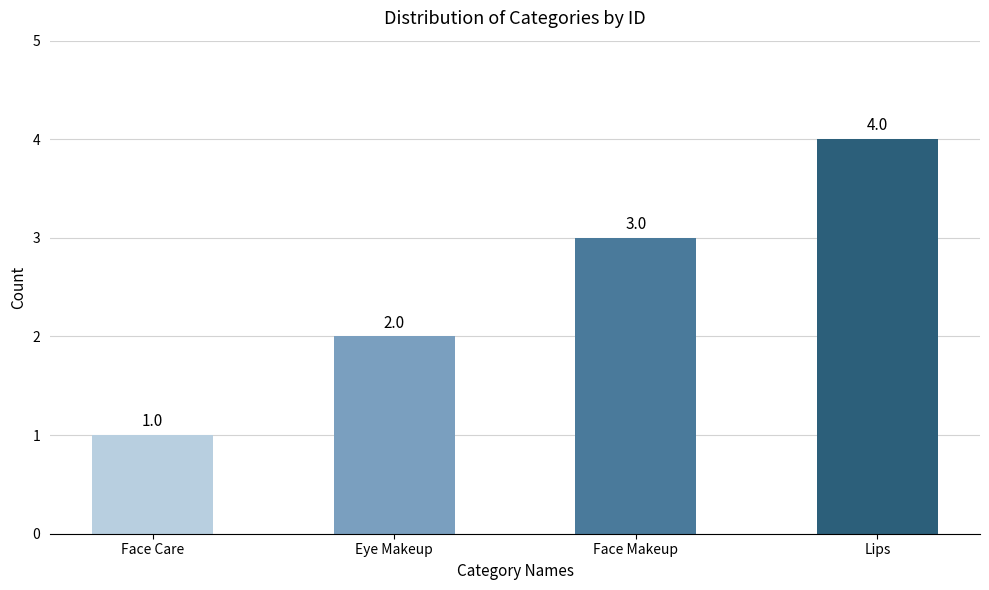

Which has a higher value, Face Care or Face Makeup?

Face Makeup